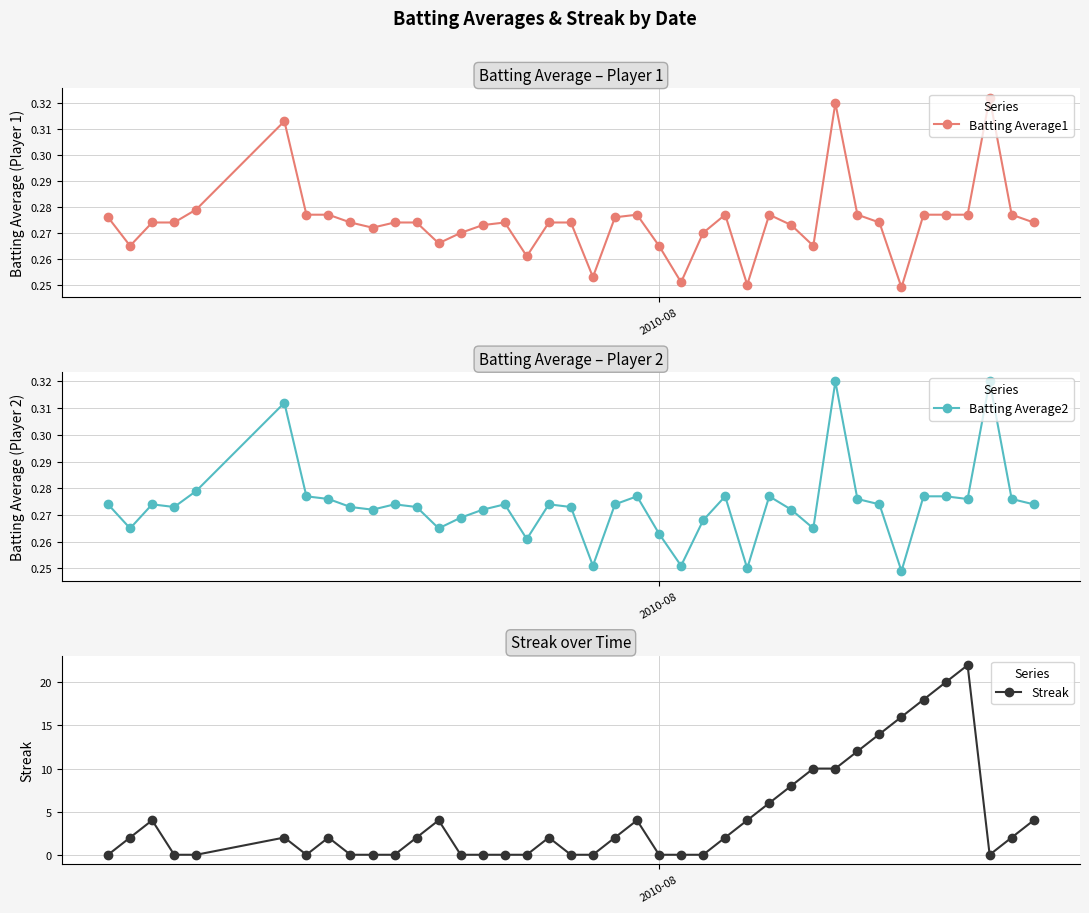

True or false: Batting Average1 and Batting Average2 cross at least once.

False